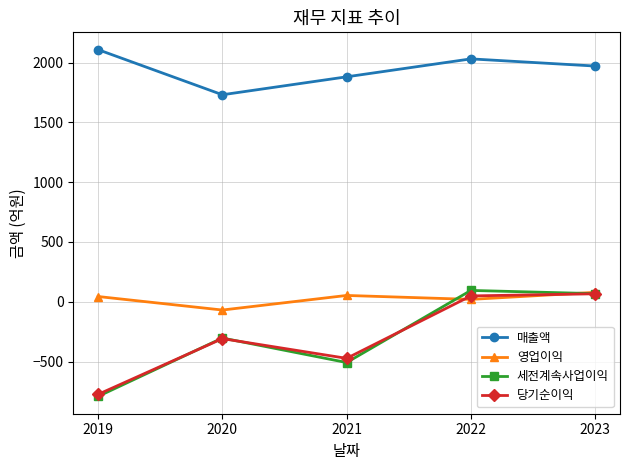

At which label does 매출액 first exceed 1971?

2019